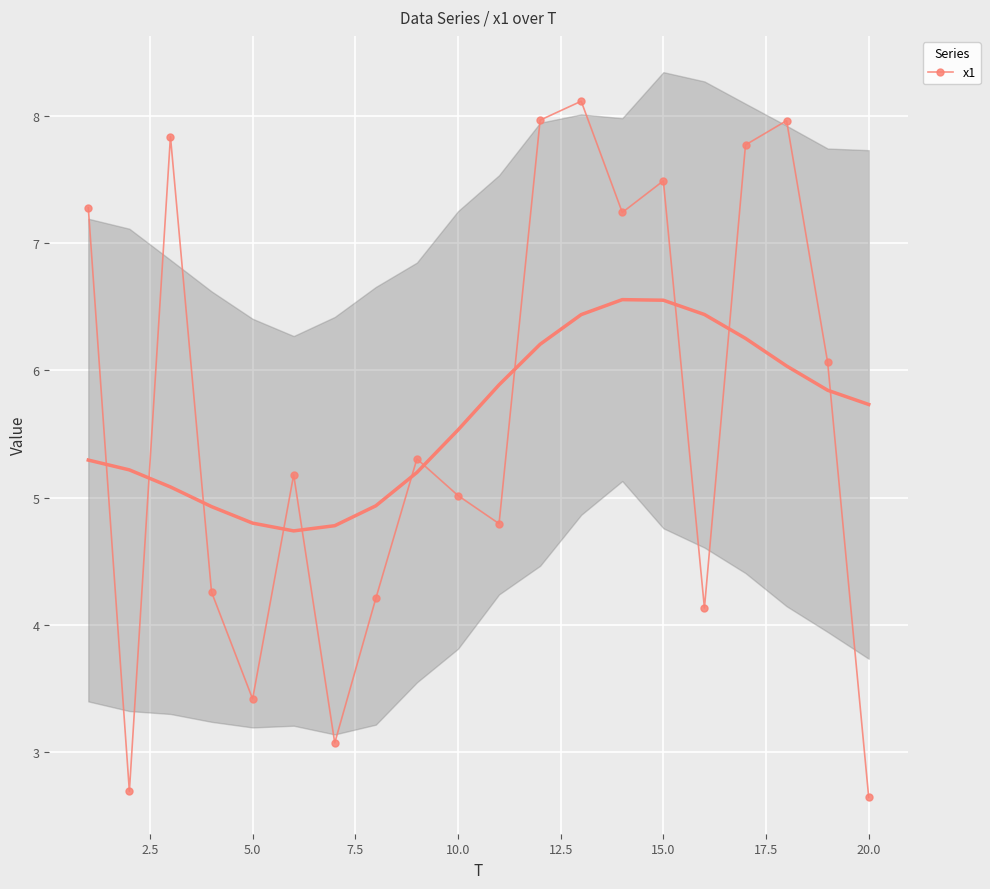

What is the minimum value for x1?

2.6